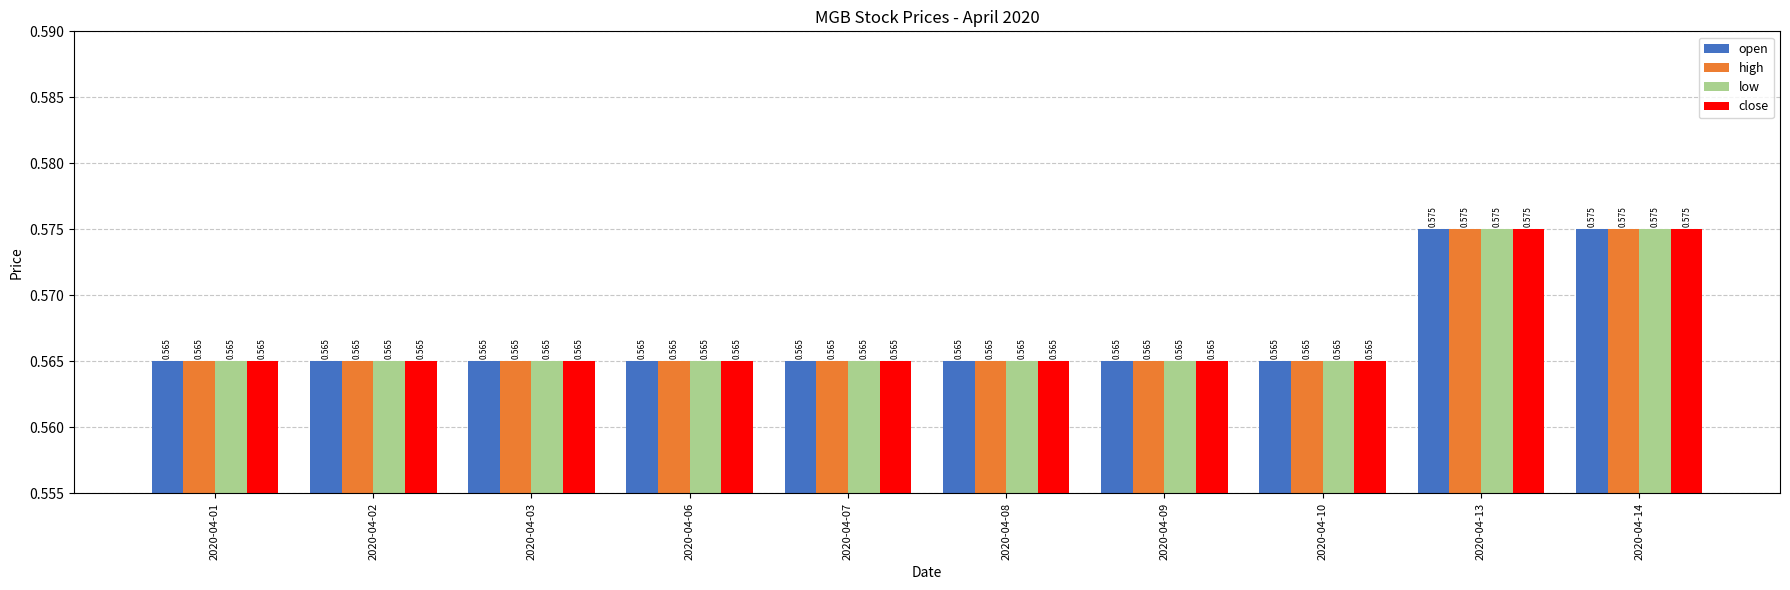

Is the value of high at 2020-04-13 greater than the value of open at 2020-04-06?

Yes